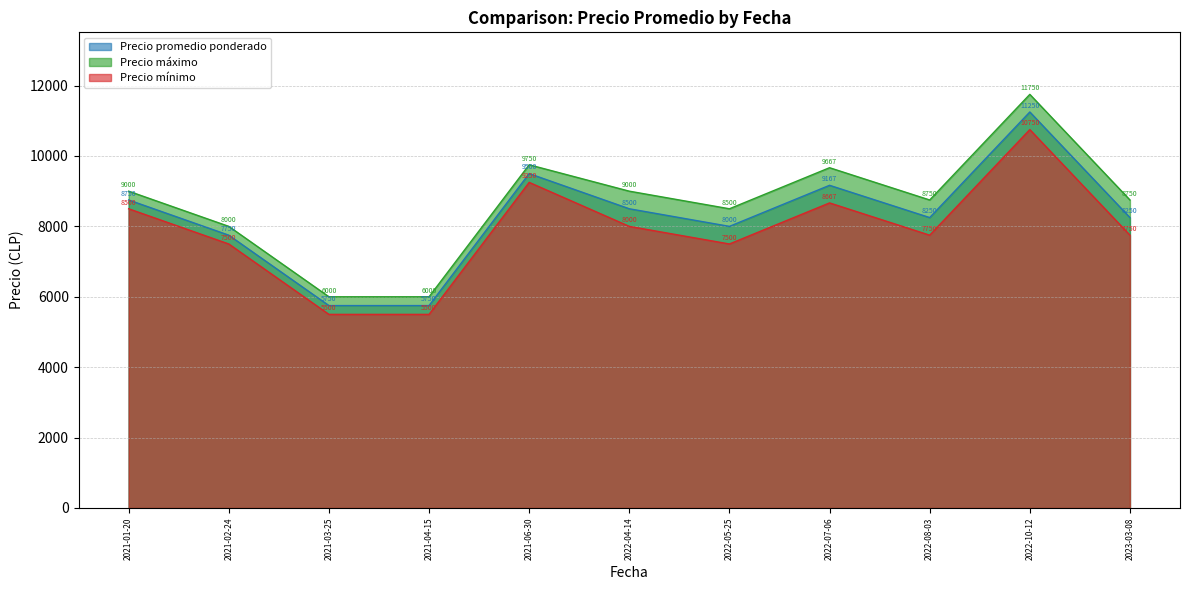

Rank the series at 2022-07-06 from lowest to highest value.

Precio mínimo, Precio promedio ponderado, Precio máximo